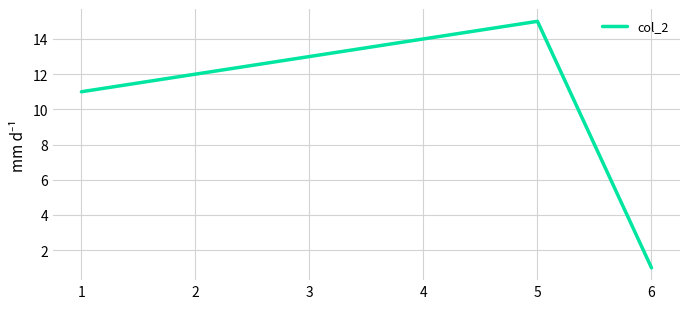

Which label corresponds to the largest value in the chart?

5